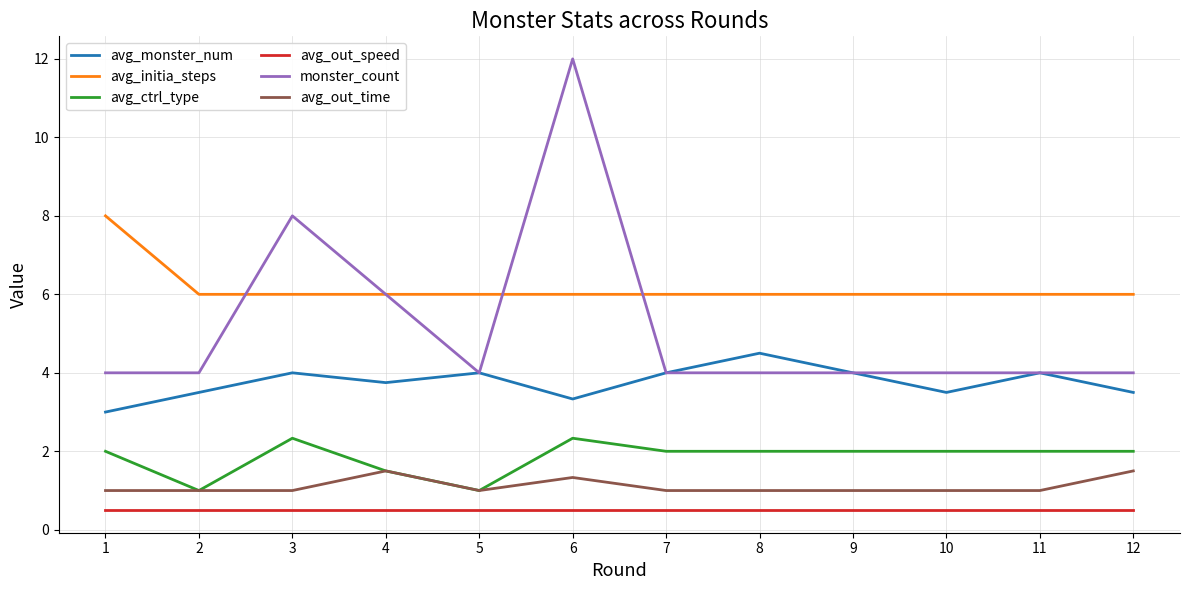

What are all the series names shown in the legend?

avg_monster_num, avg_initia_steps, avg_ctrl_type, avg_out_speed, monster_count, avg_out_time